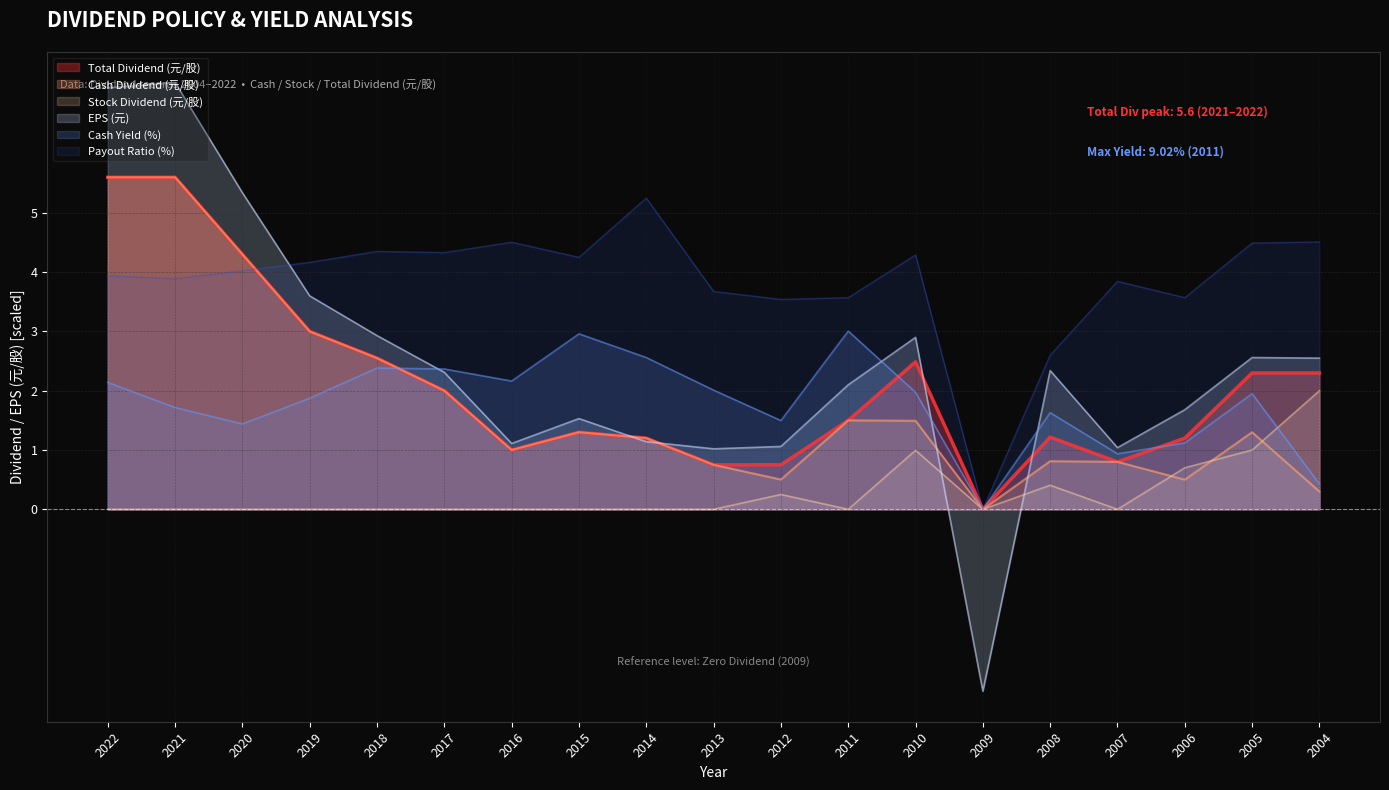

What is the difference between the second highest and minimum values in the Total Dividend (元/股) series?

5.6